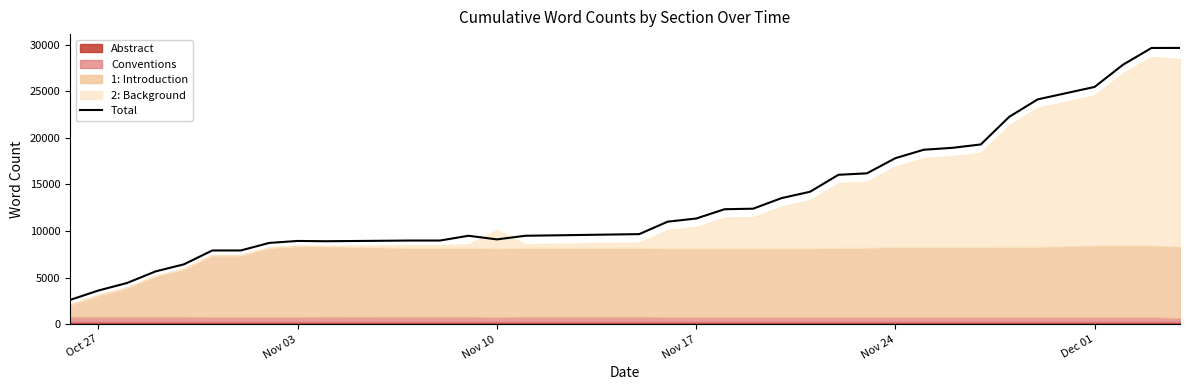

What is the difference between the second highest and second lowest values?

26018